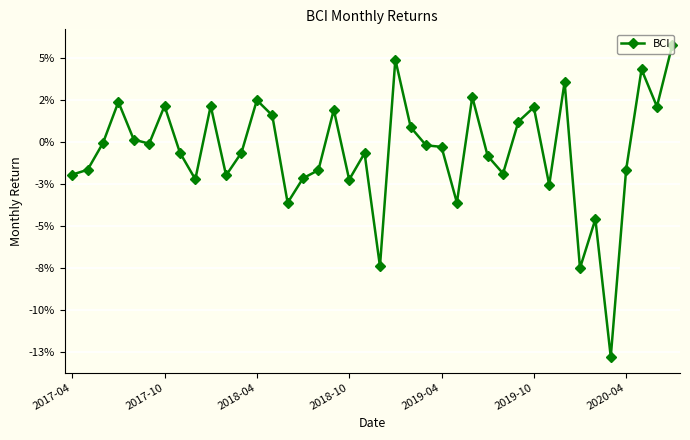

Is this an area chart (filled region under the line)?

No